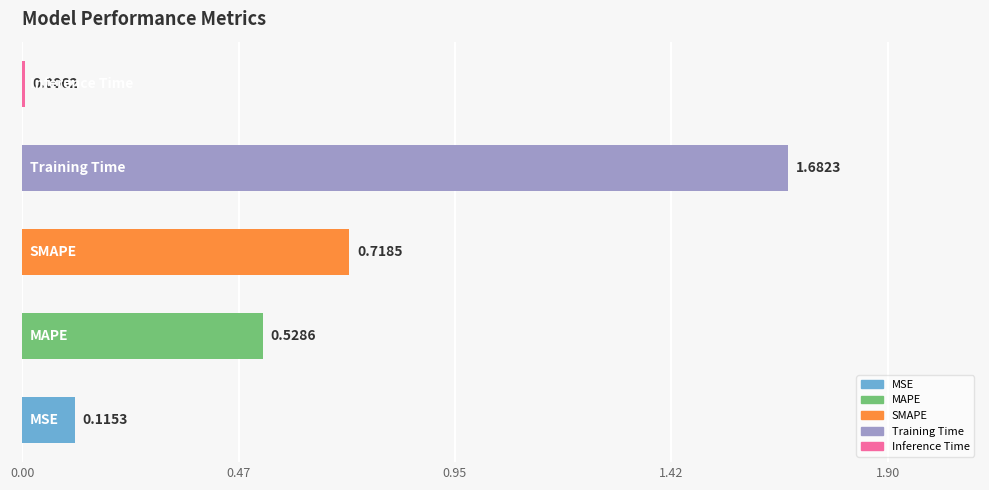

What is the sum of all values?

3.1